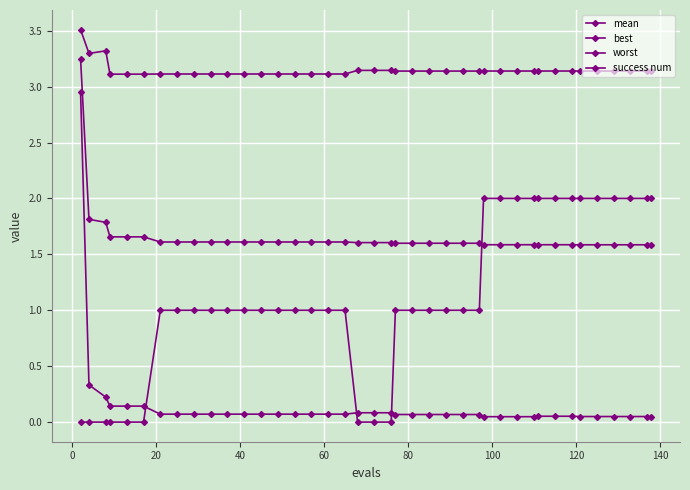

How many lines are shown in the chart?

4